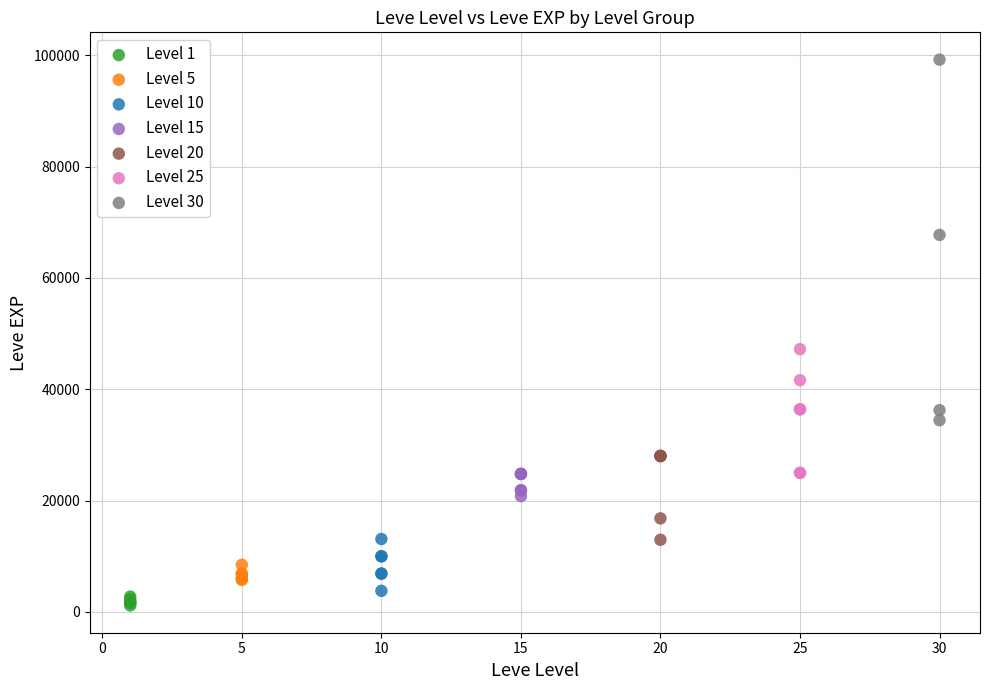

Which series contains the lowest Y value?

Level 1